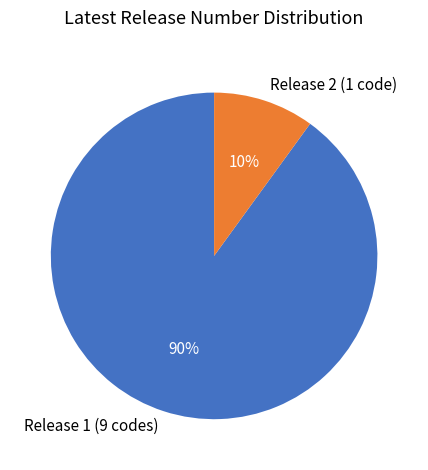

To the nearest percent, what is the difference between the Release 2 (1 code) and Release 1 (9 codes) slice percentages?

80%